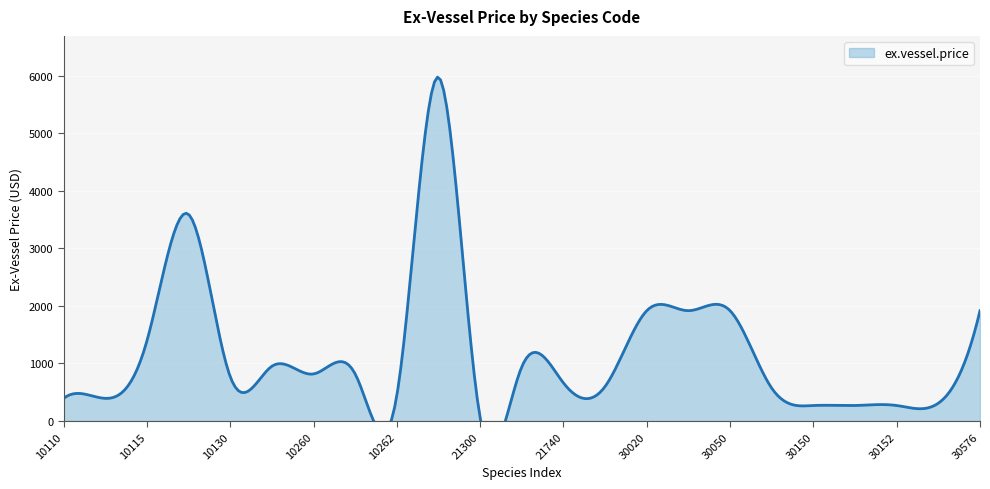

Rank the categories by value from lowest to highest.

21300, 30150, 30151, 30152, 30420, 10110, 10112, 10262, 30060, 21921, 21740, 10130, 10260, 10261, 21720, 10200, 10115, 30020, 30030, 30050, 30576, 10120, 20510